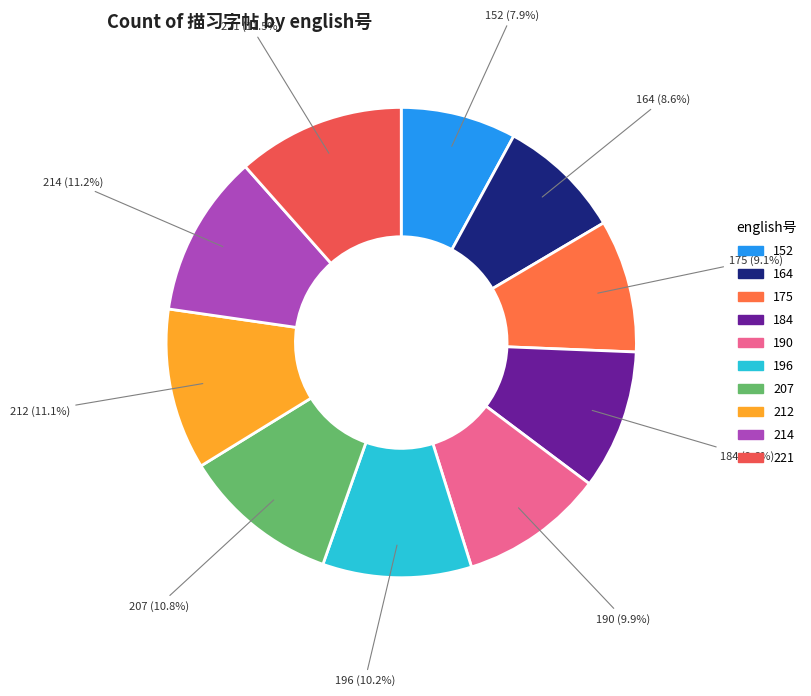

What is the ratio of the value at 152 to the value at 190?

0.8